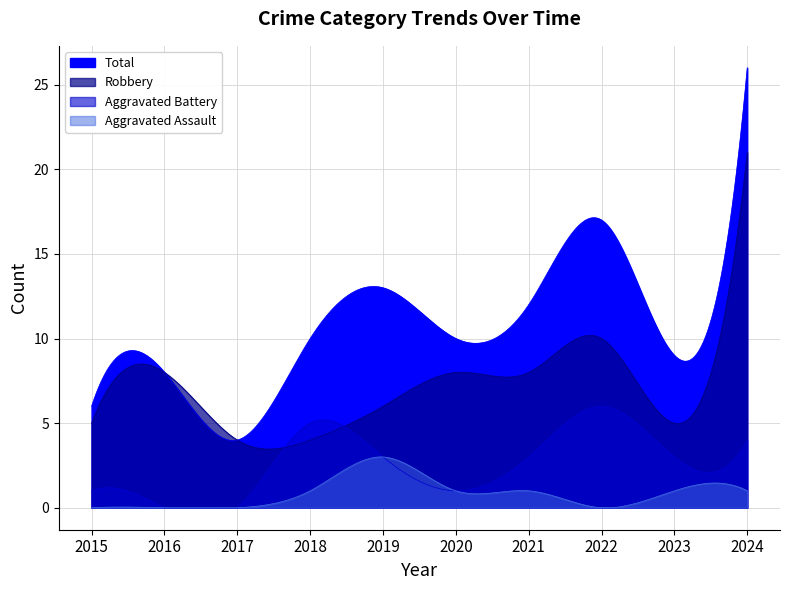

What is the value of the Total point at the 7th from the left?

12